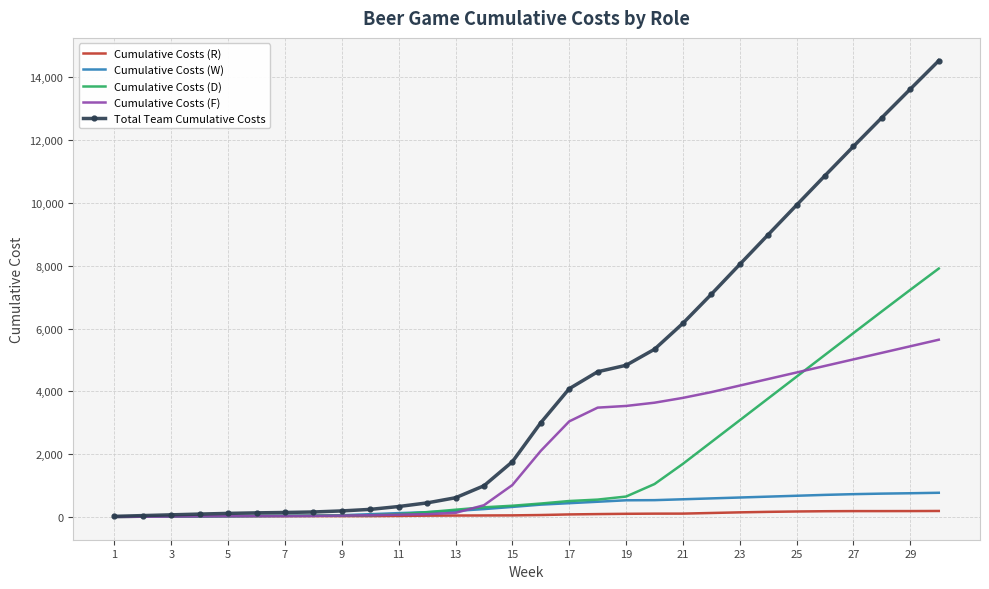

Which series has the largest total across all categories?

Total Team Cumulative Costs